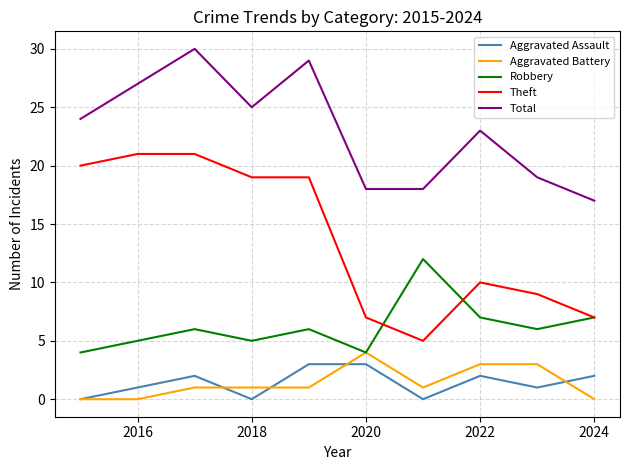

Which series has the widest spread of values?

Theft